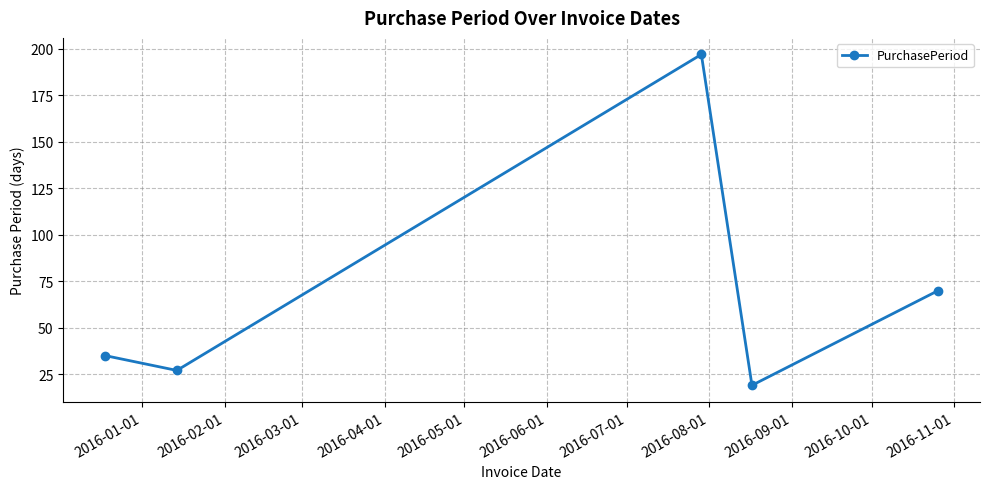

True or false: the data has more than 1 interior local peaks.

False